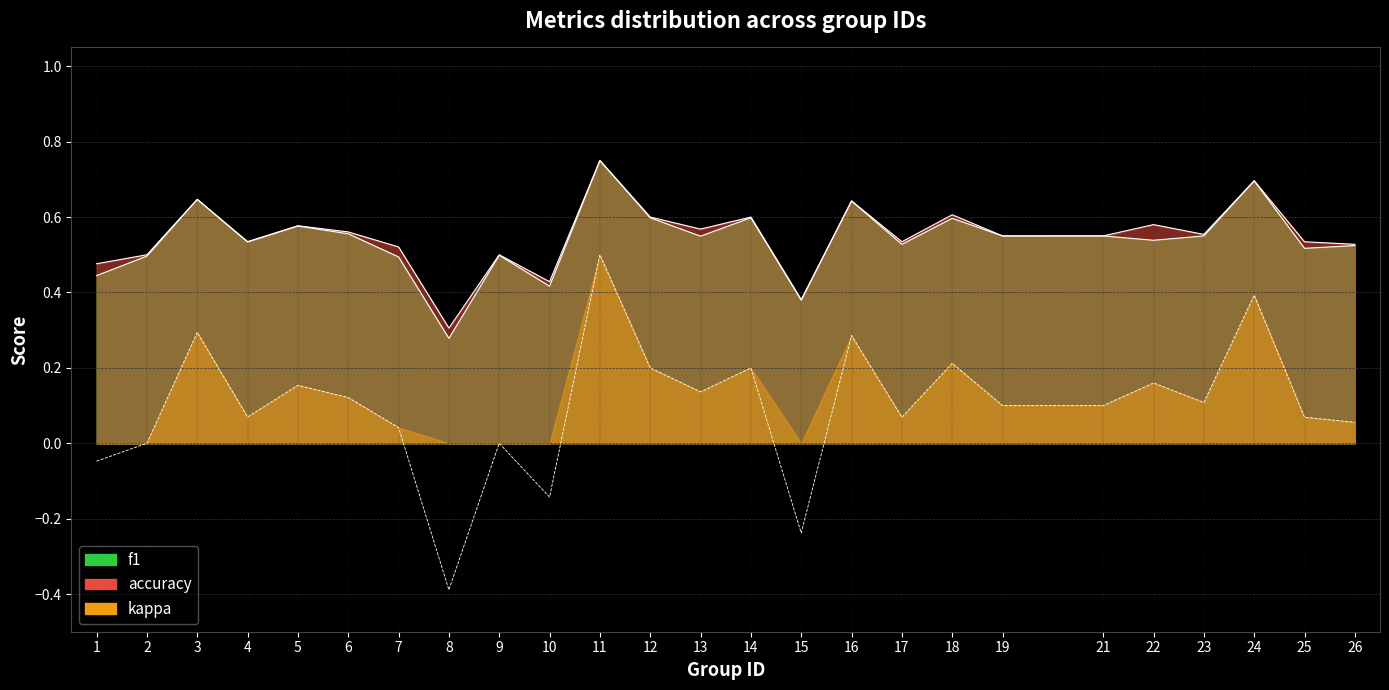

True or false: accuracy and f1 intersect in this chart.

False